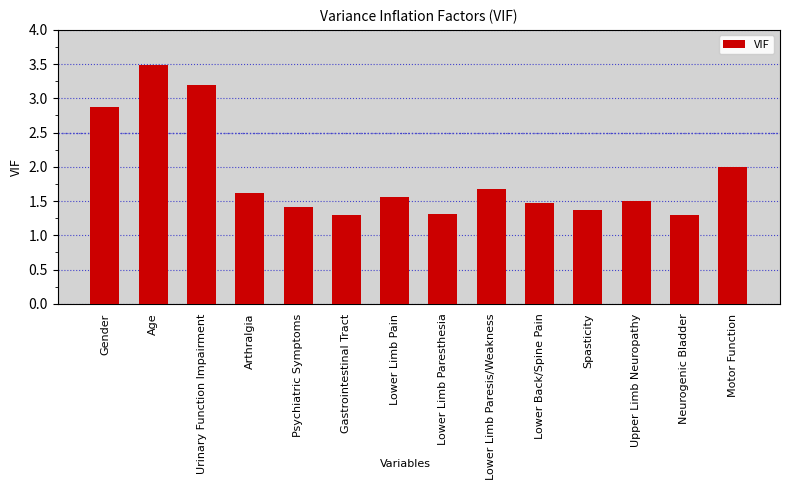

Reading right to left, list all the values displayed in this chart.

Motor Function=2.0	Neurogenic Bladder=1.3	Upper Limb Neuropathy=1.5	Spasticity=1.4	Lower Back/Spine Pain=1.5	Lower Limb Paresis/Weakness=1.7	Lower Limb Paresthesia=1.3	Lower Limb Pain=1.6	Gastrointestinal Tract=1.3	Psychiatric Symptoms=1.4	Arthralgia=1.6	Urinary Function Impairment=3.2	Age=3.5	Gender=2.9